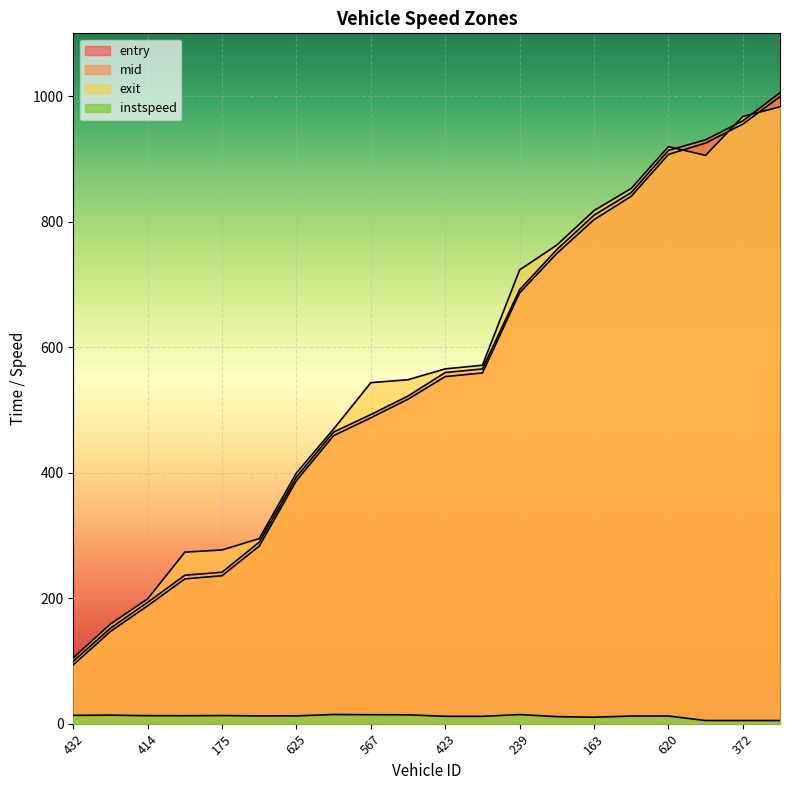

How many lines are shown in the chart?

4